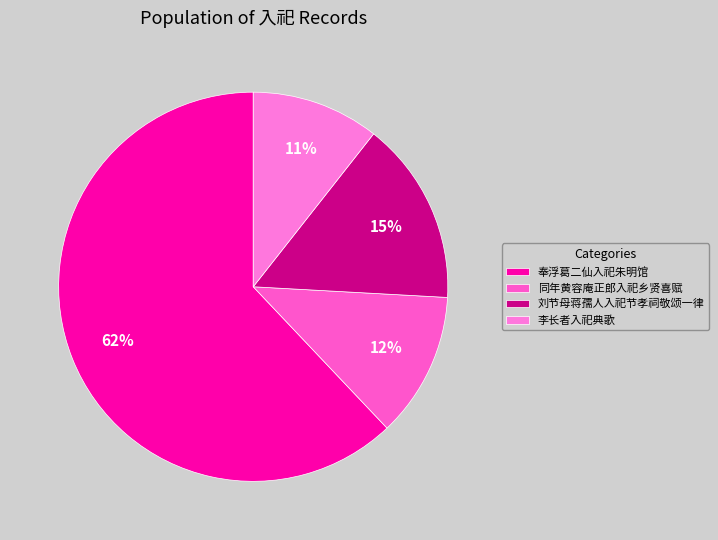

Is 奉浮葛二仙入祀朱明馆 the majority of the pie?

Yes